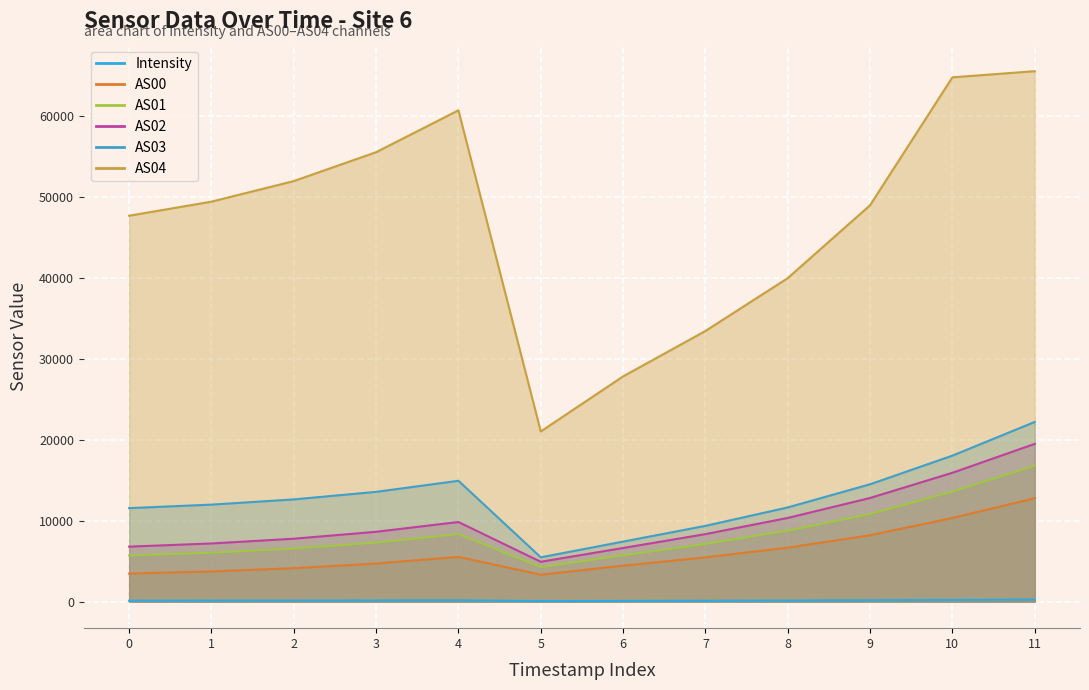

List the series in order of their peak value, lowest first.

Intensity, AS00, AS01, AS02, AS03, AS04